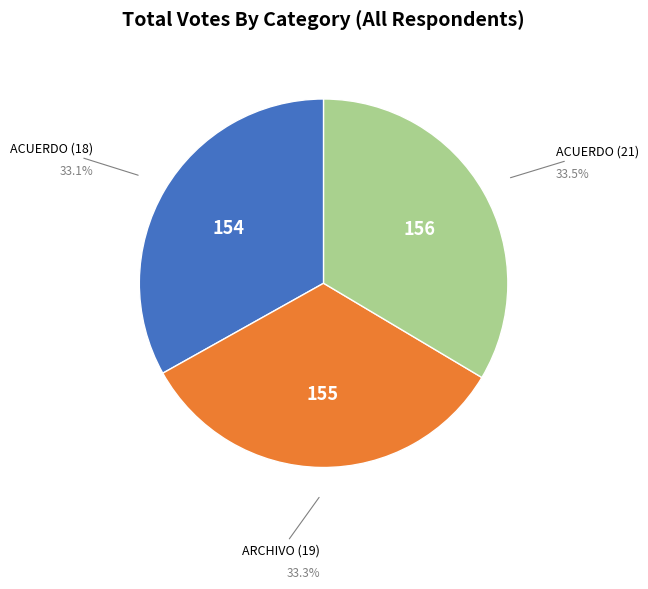

Do ACUERDO (21) and ACUERDO (18) together represent more than half of the pie?

Yes